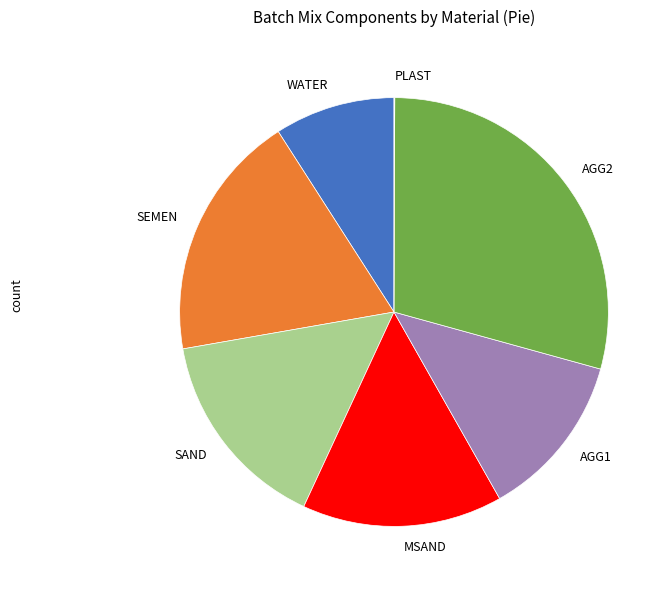

What is the largest slice in the pie chart?

AGG2